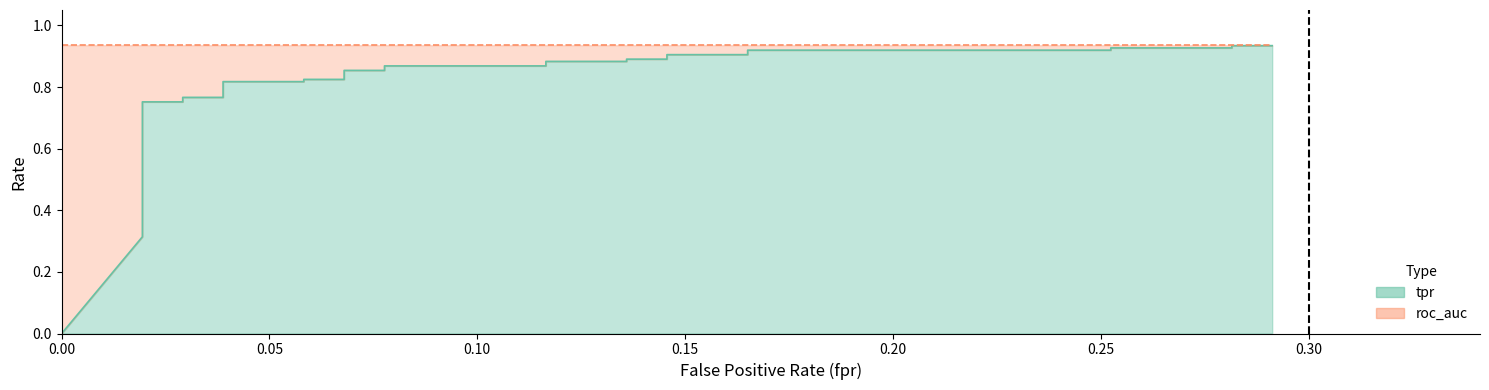

True or false: fpr has more than 1 points higher than both neighbors.

False